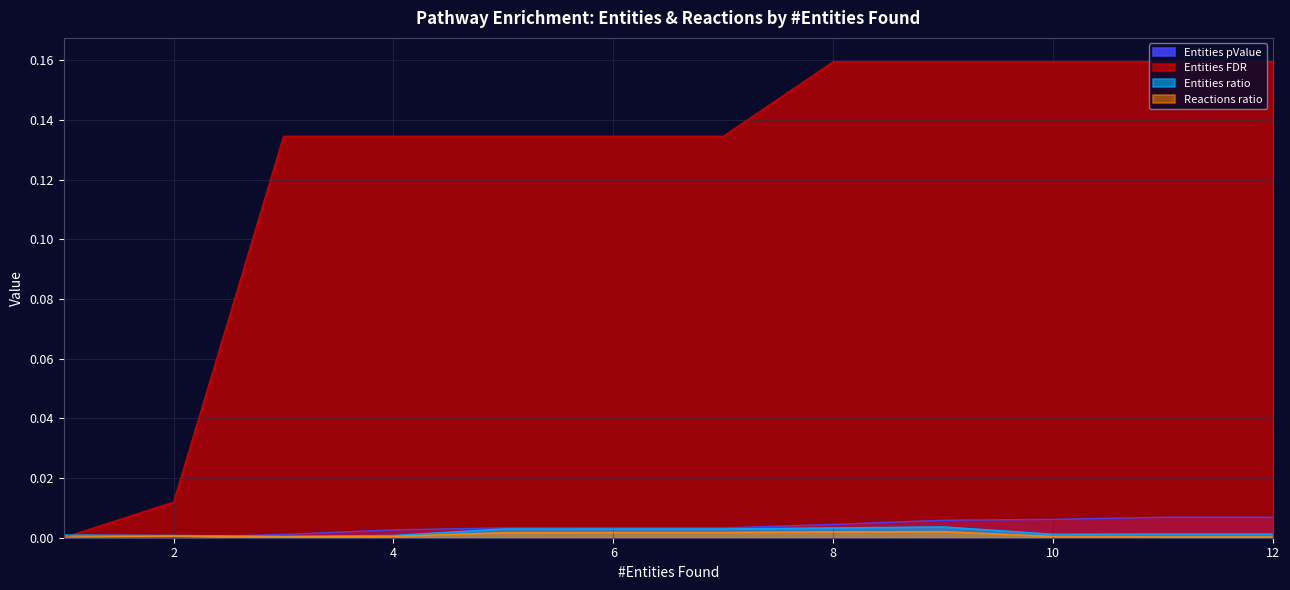

True or false: Reactions ratio and Entities ratio cross at least once.

False